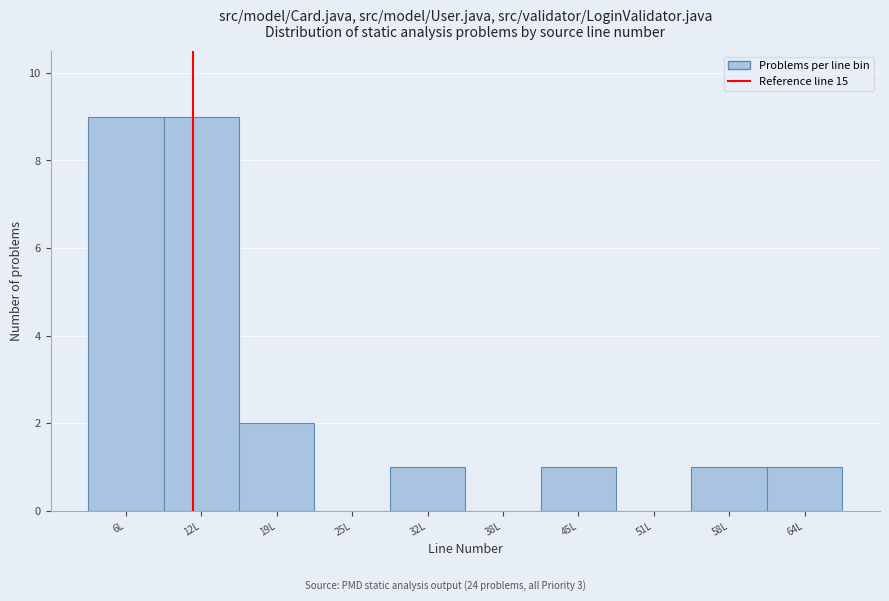

Reading left to right, what are all the values shown in this chart?

6L=9	12L=9	19L=2	25L=0	32L=1	38L=0	45L=1	51L=0	58L=1	64L=1